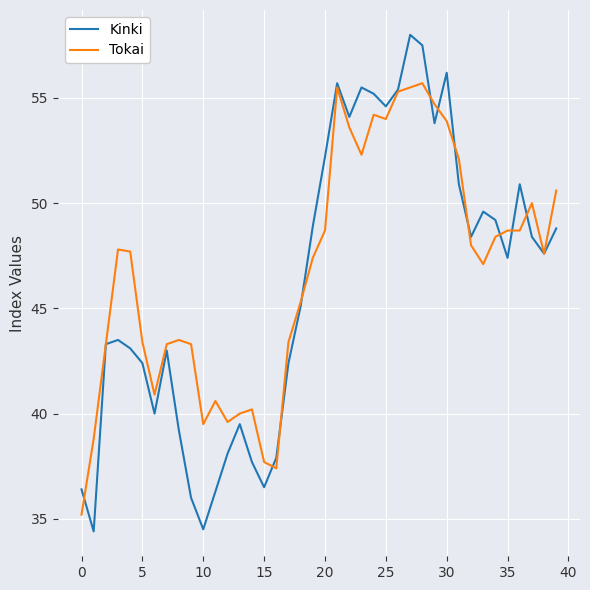

List the series in order of their peak value, highest first.

Kinki, Tokai